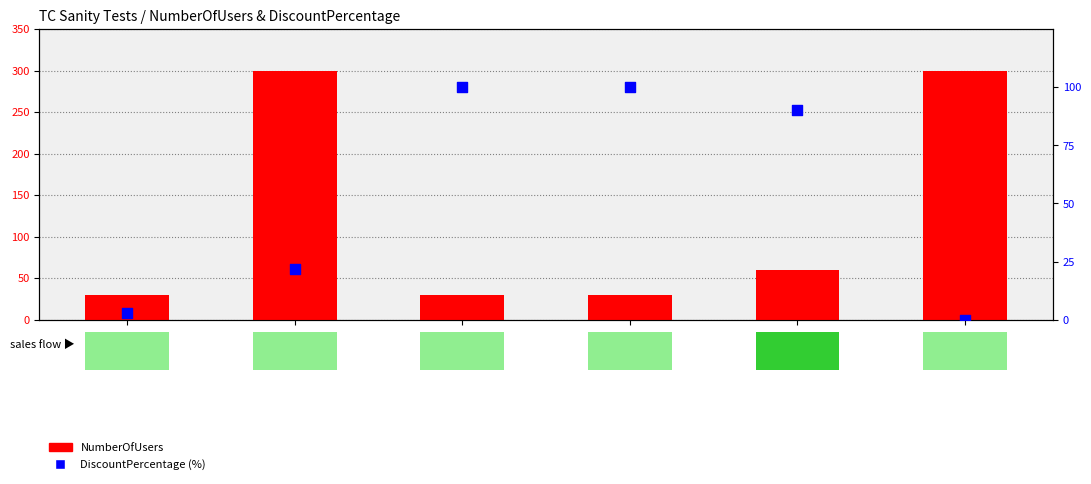

Which series contains the highest Y value?

NumberOfUsers